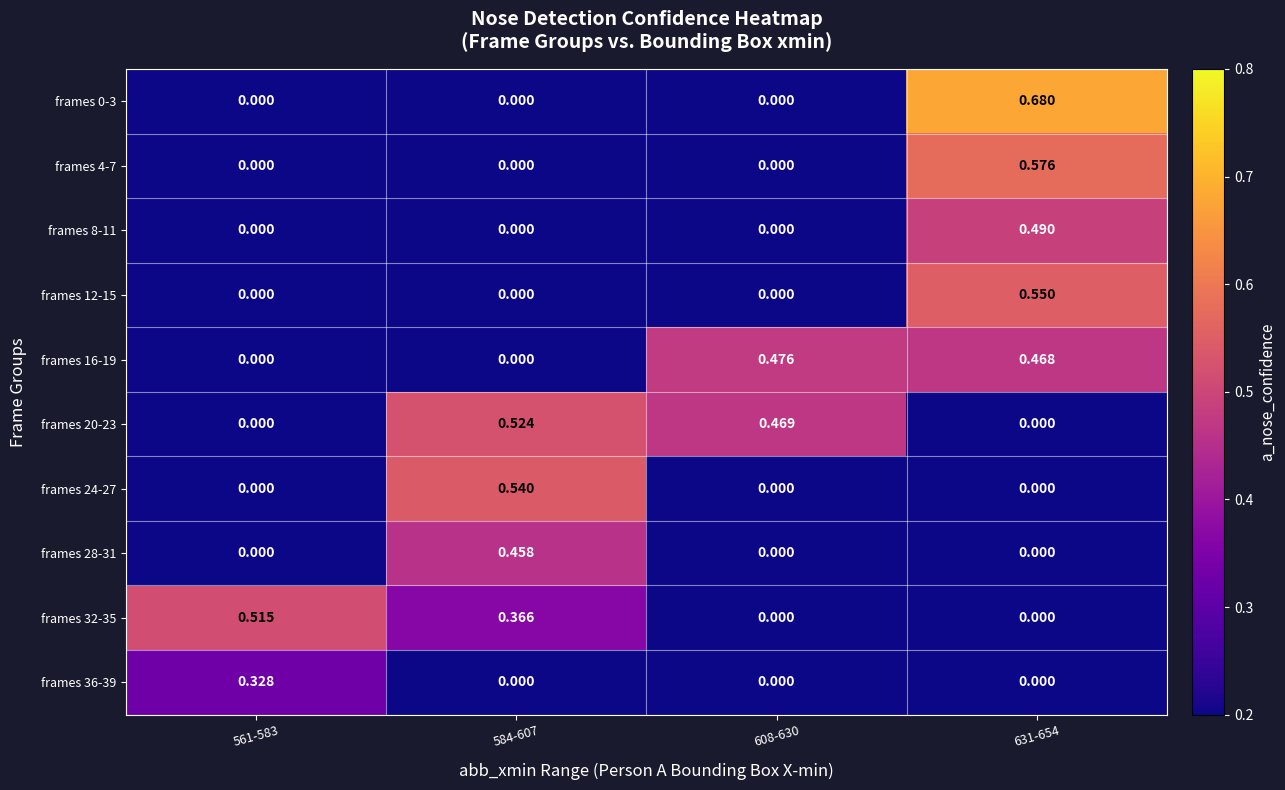

What is the difference between the highest and lowest values at 584-607?

0.5